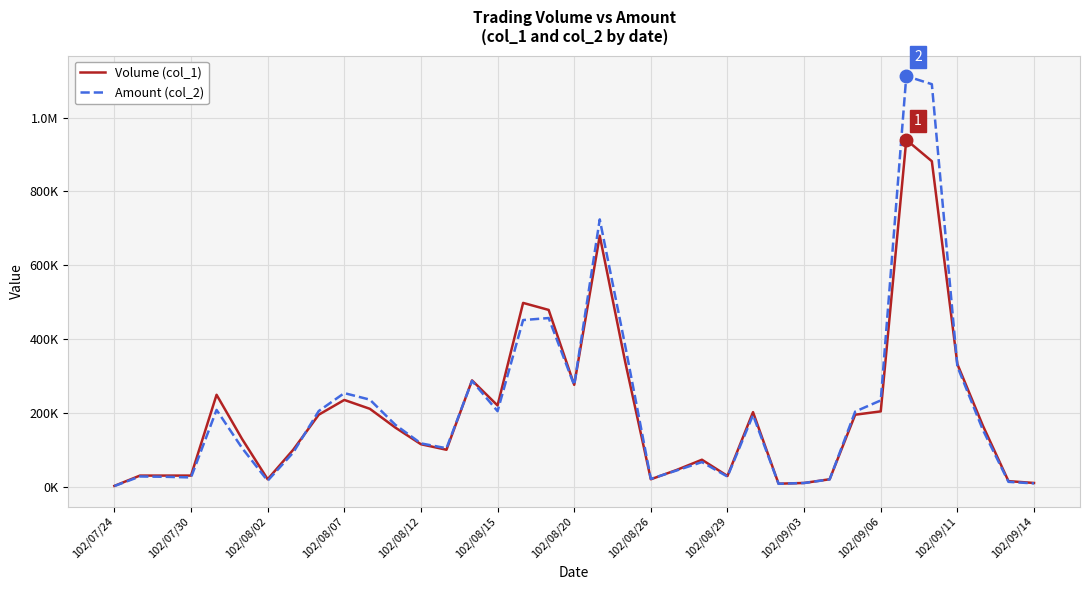

Which series has the largest total across all categories?

Amount (col_2)